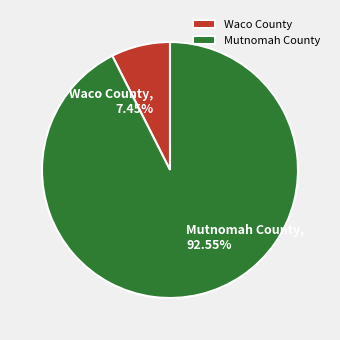

Approximately how many times larger is the value at Waco County compared to Mutnomah County?

0.1